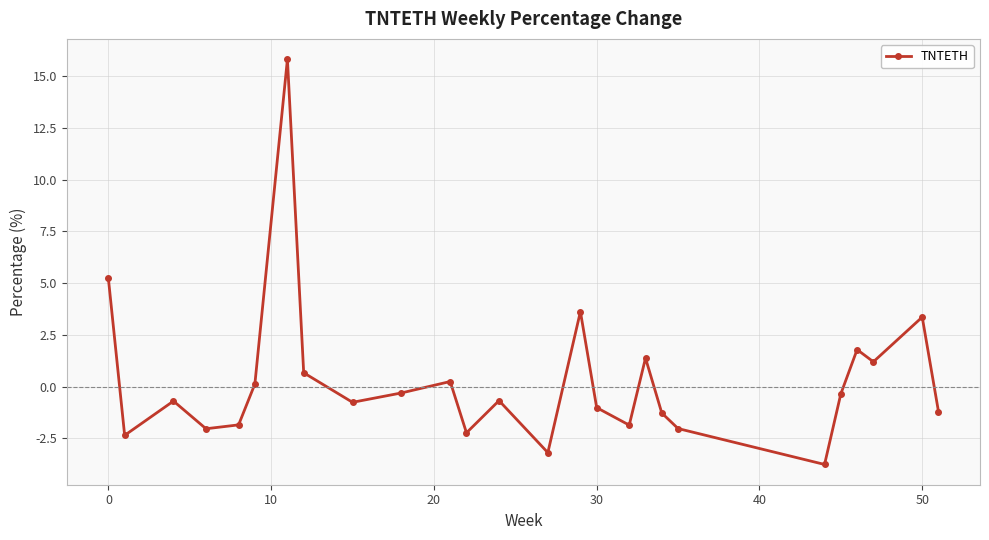

How many interior local valleys (lower than both neighbors) does the data have?

8